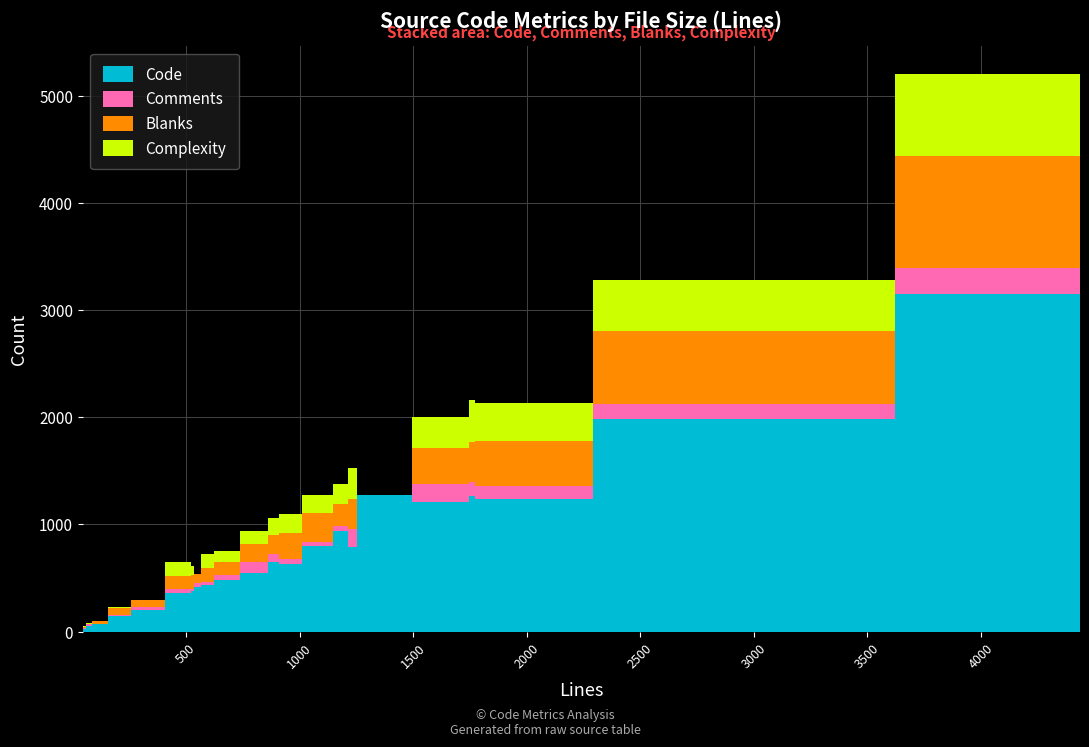

Which series has the widest spread of values?

Code